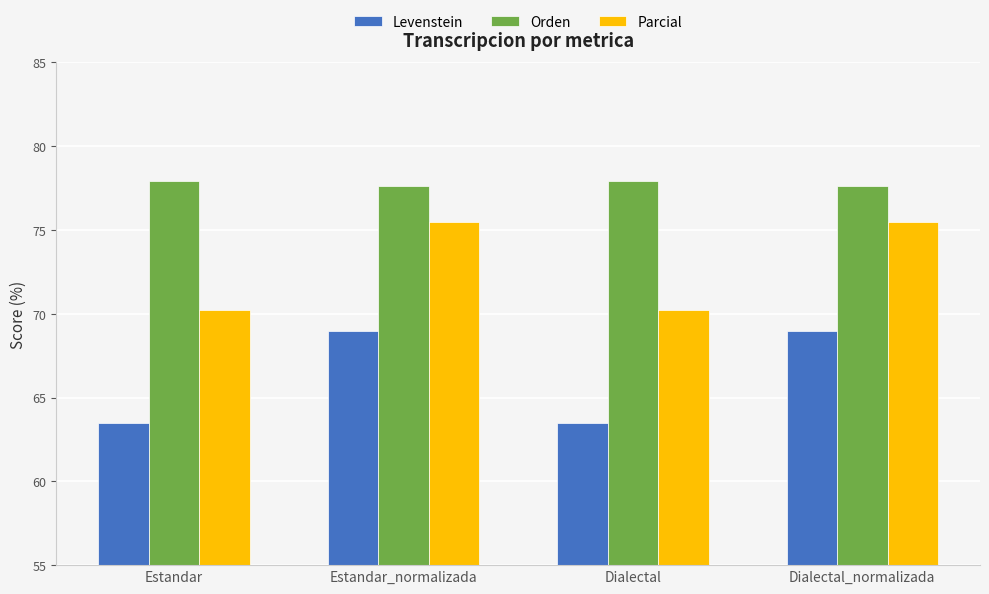

What value does the Levenstein series have at Dialectal_normalizada?

69.0